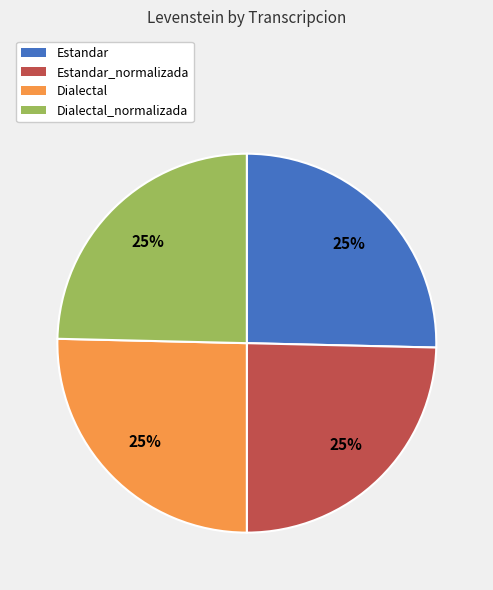

To the nearest percent, what is the combined percentage of Estandar_normalizada and Estandar?

50%